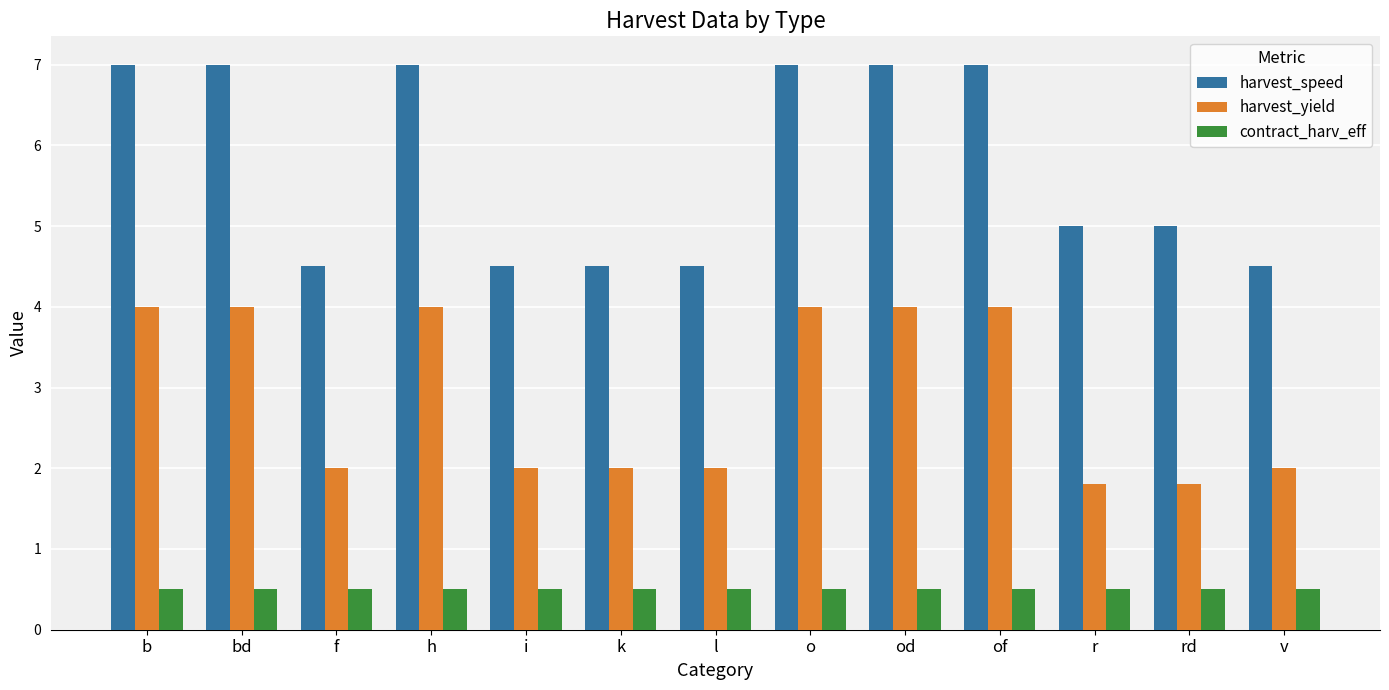

What are all the series names shown in the legend?

harvest_speed, harvest_yield, contract_harv_eff